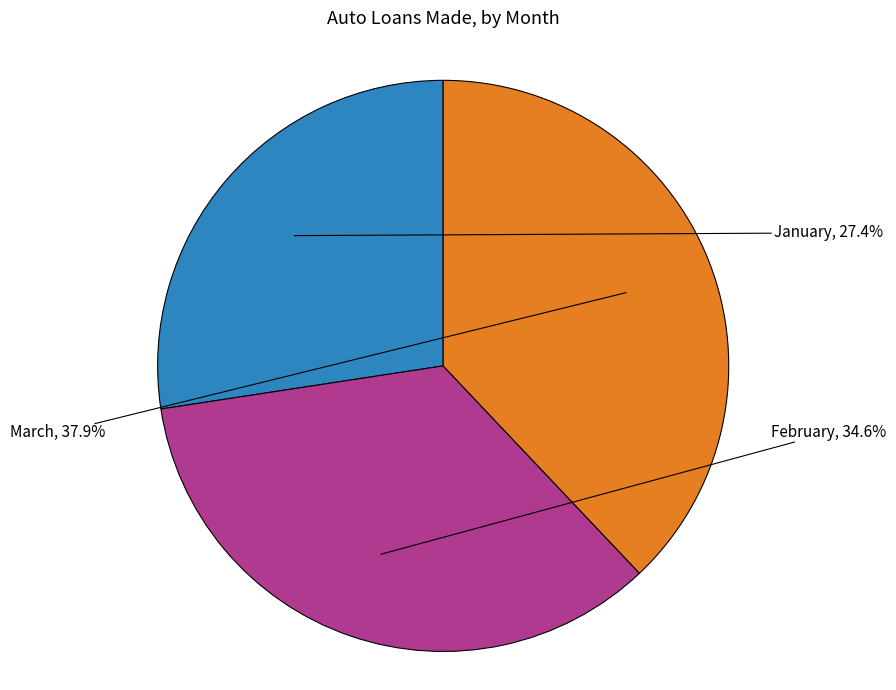

Which category has the smallest portion of the pie?

January